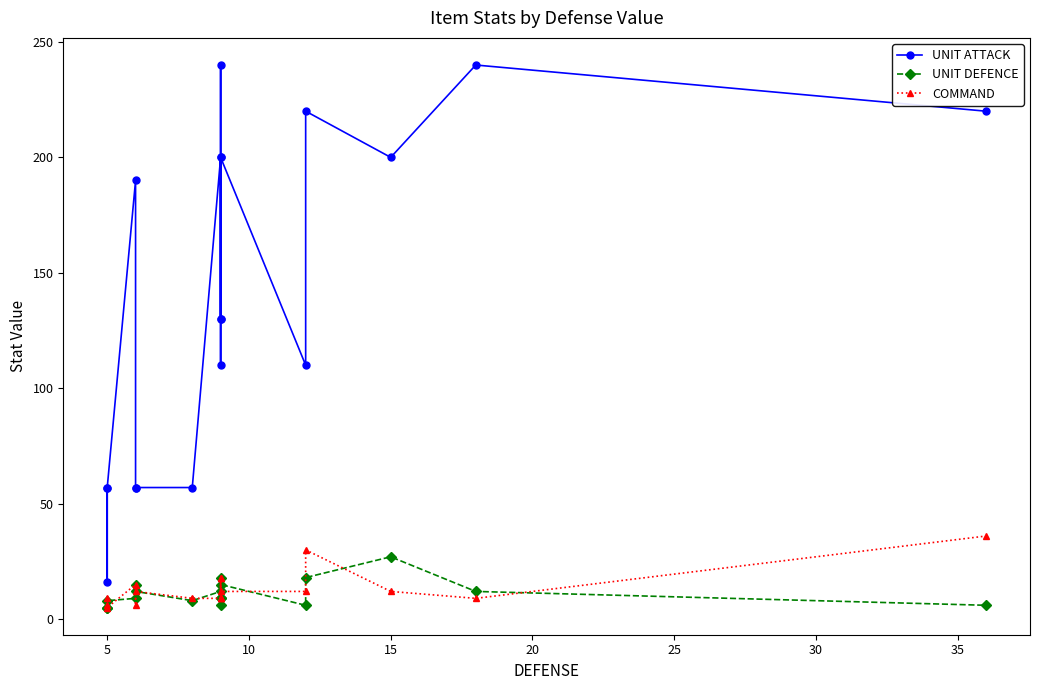

At which category does COMMAND reach its first local peak?

5